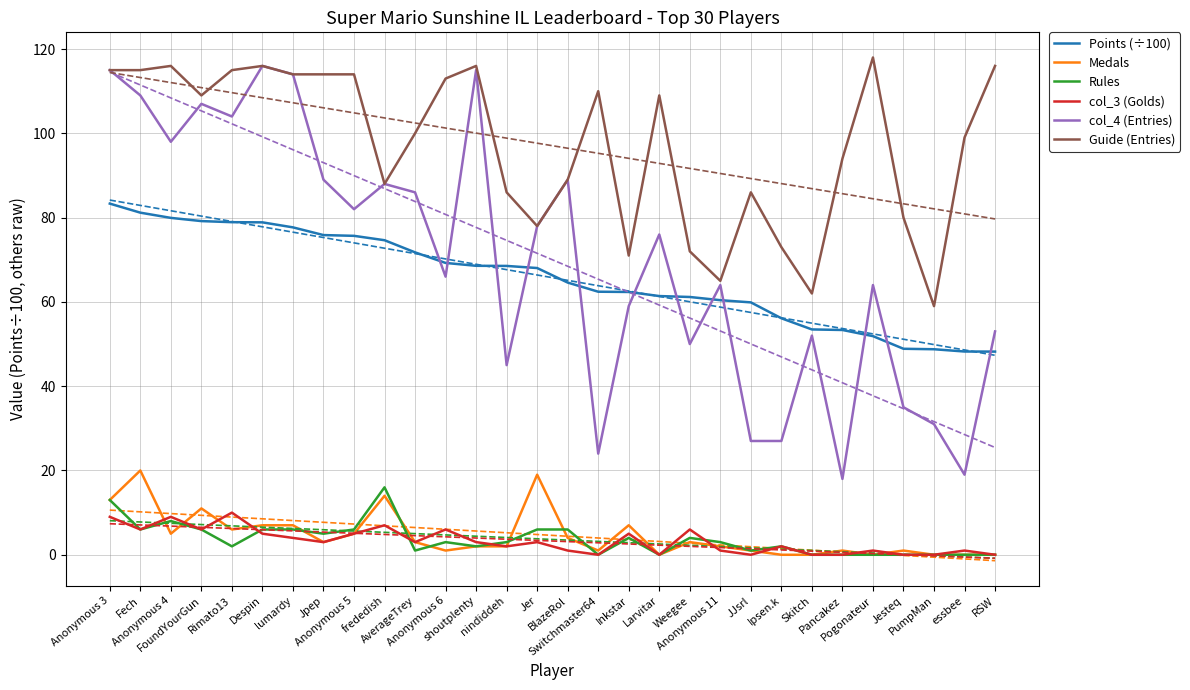

At which label does Guide (Entries) first exceed 109?

Anonymous 3